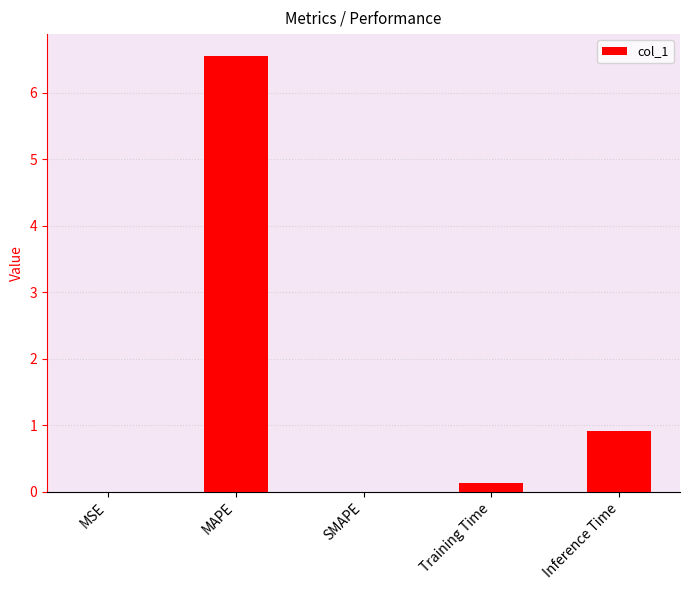

Between SMAPE and MAPE, which is larger?

MAPE